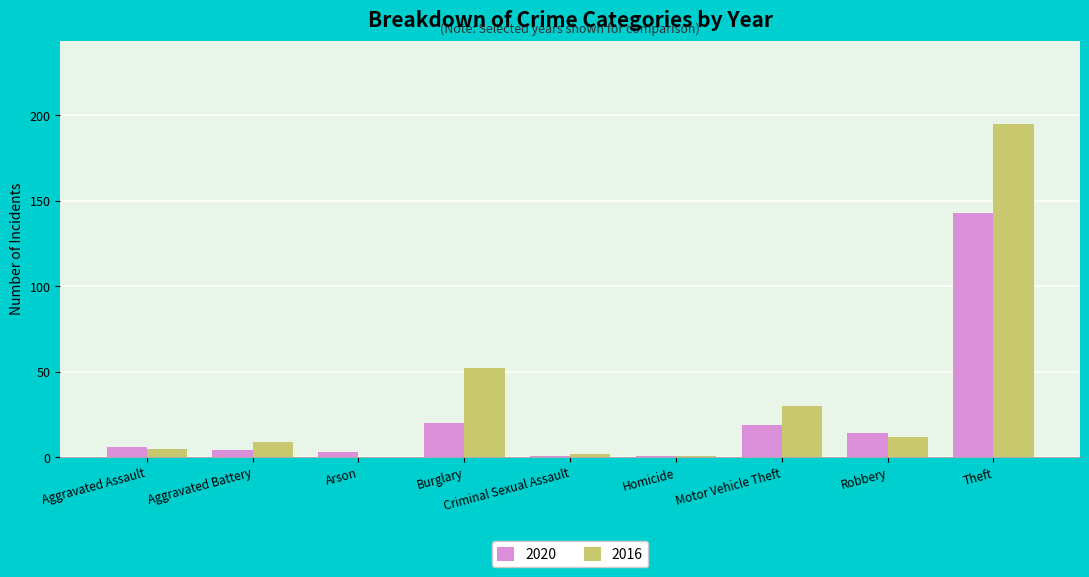

At which label is 2016 closest to 97?

Burglary